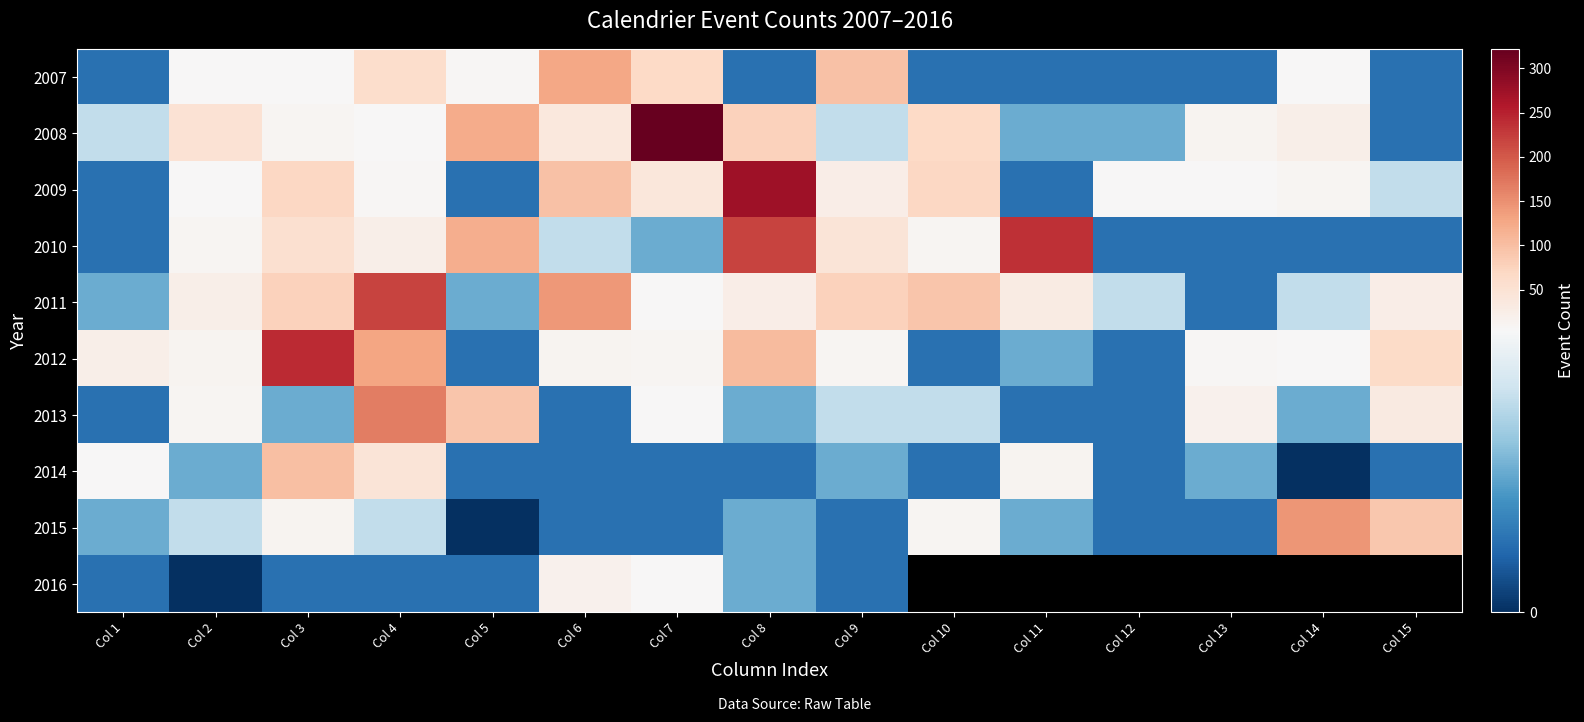

What is the greatest value displayed?

322.0